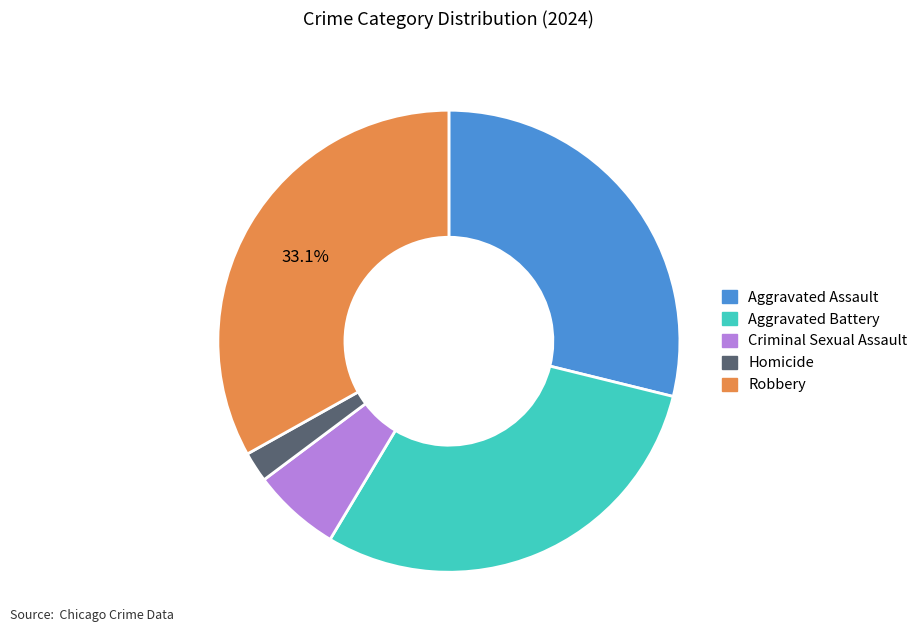

Count the number of slices in the pie.

5